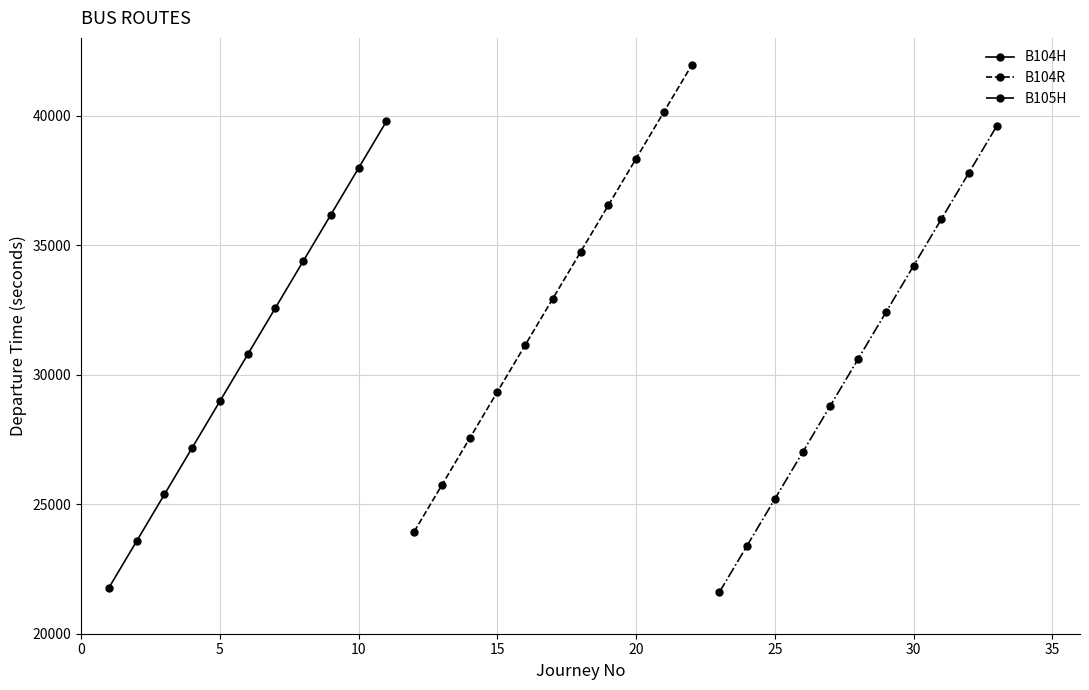

What is the highest value of the B105H series?

39600